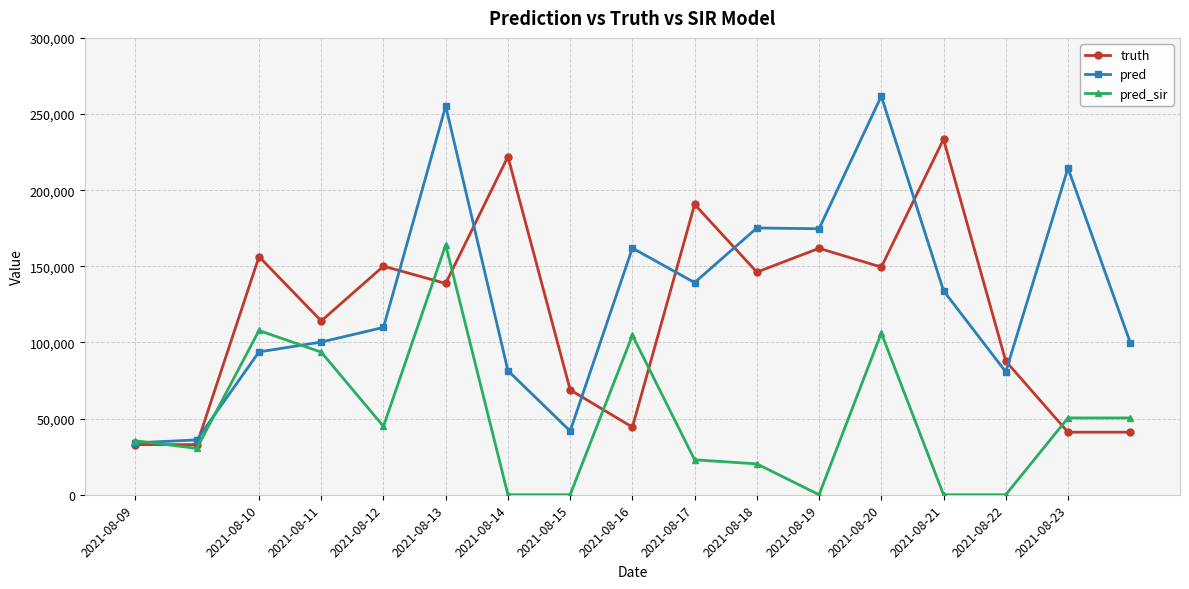

Which series has the widest spread of values?

pred